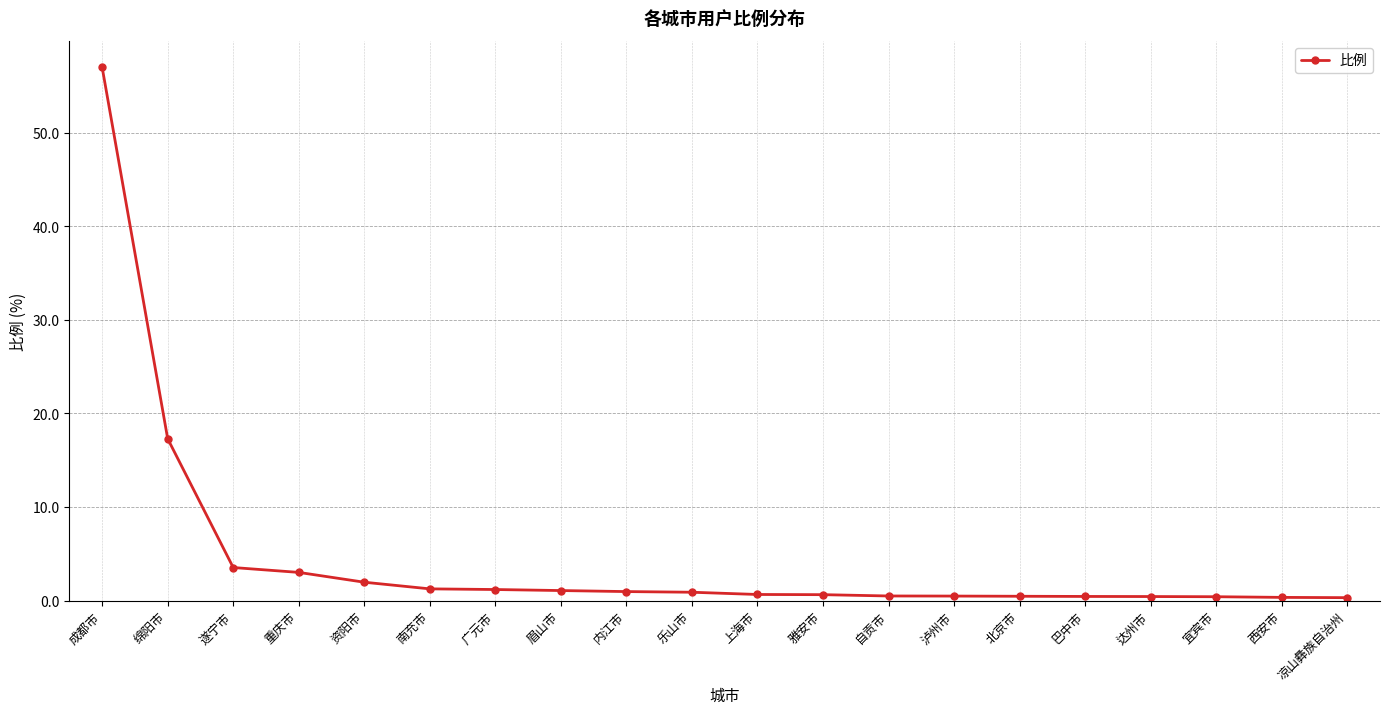

What is the value of the 9th point from the left?

1.0